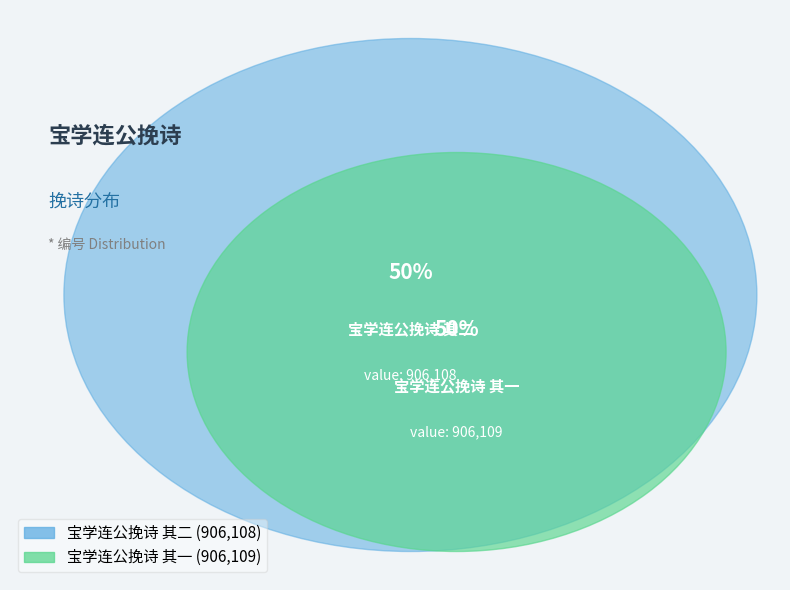

What is the change in value from 宝学连公挽诗 其二 to 宝学连公挽诗 其一?

+1